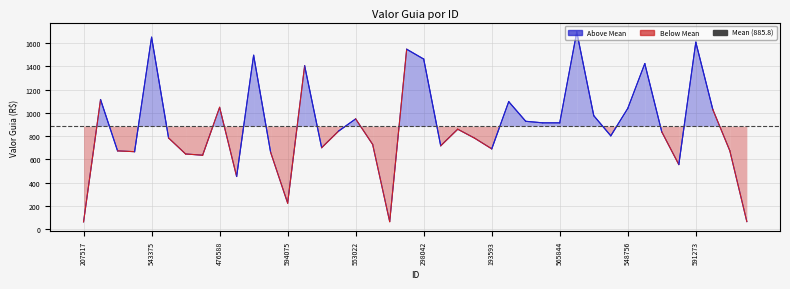

How many points are higher than both their immediate neighbors (excluding endpoints)?

12